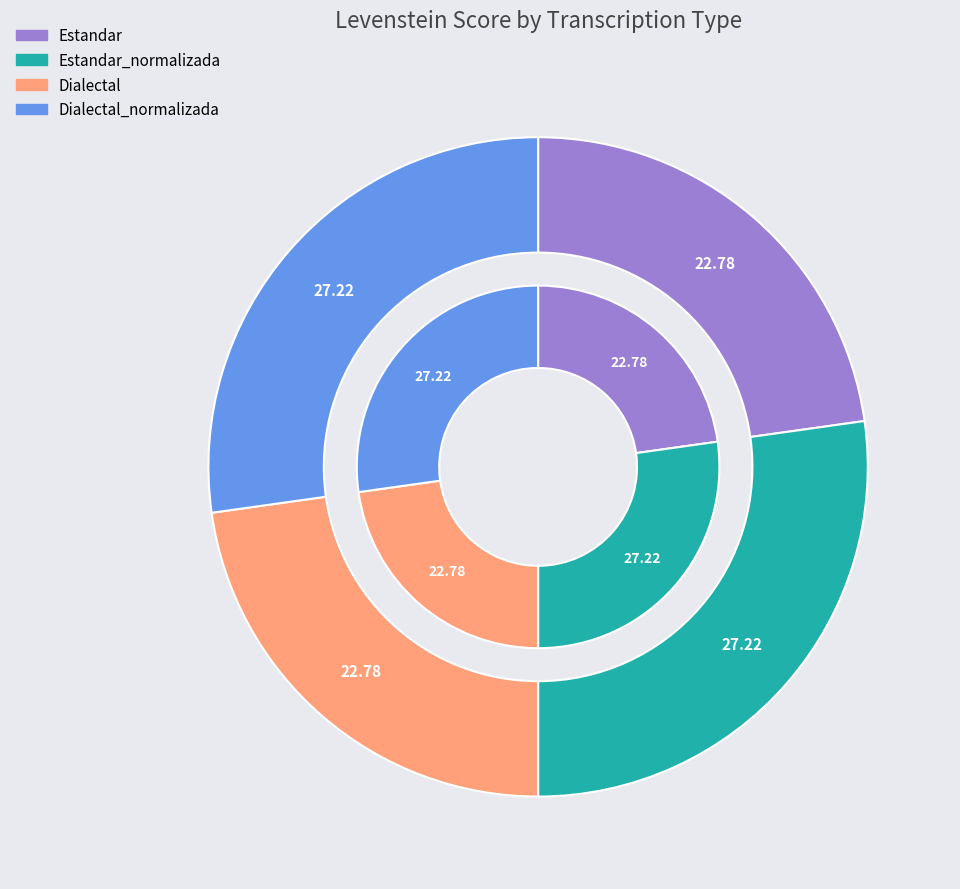

To the nearest percent, what is the average slice percentage?

25%